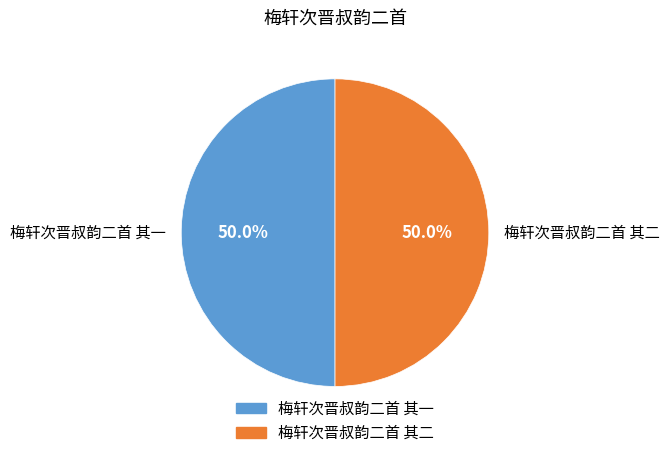

Approximately how many times larger is the value at 梅轩次晋叔韵二首 其一 compared to 梅轩次晋叔韵二首 其二?

1.0